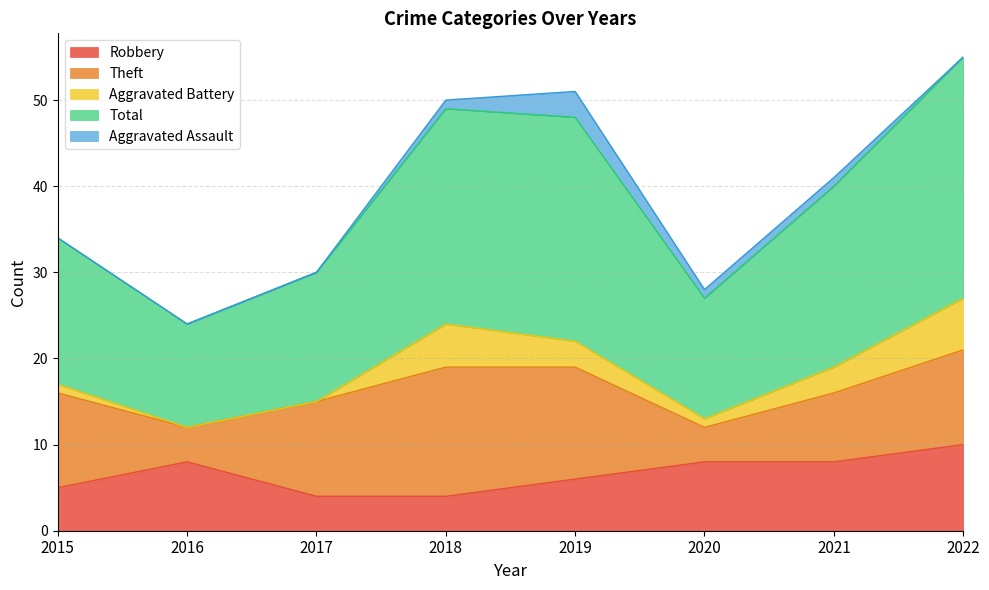

Where is the first local maximum for Theft?

2018